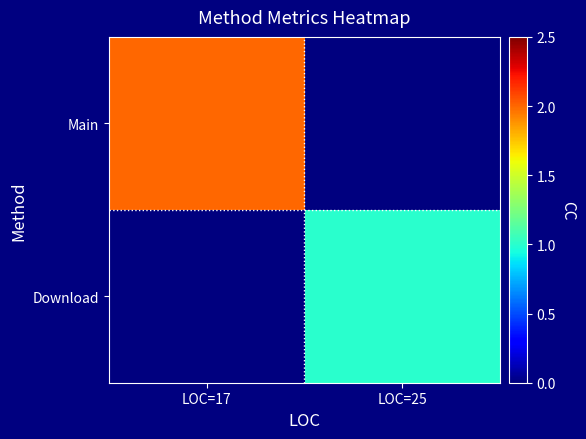

Which series has the widest spread of values?

Main